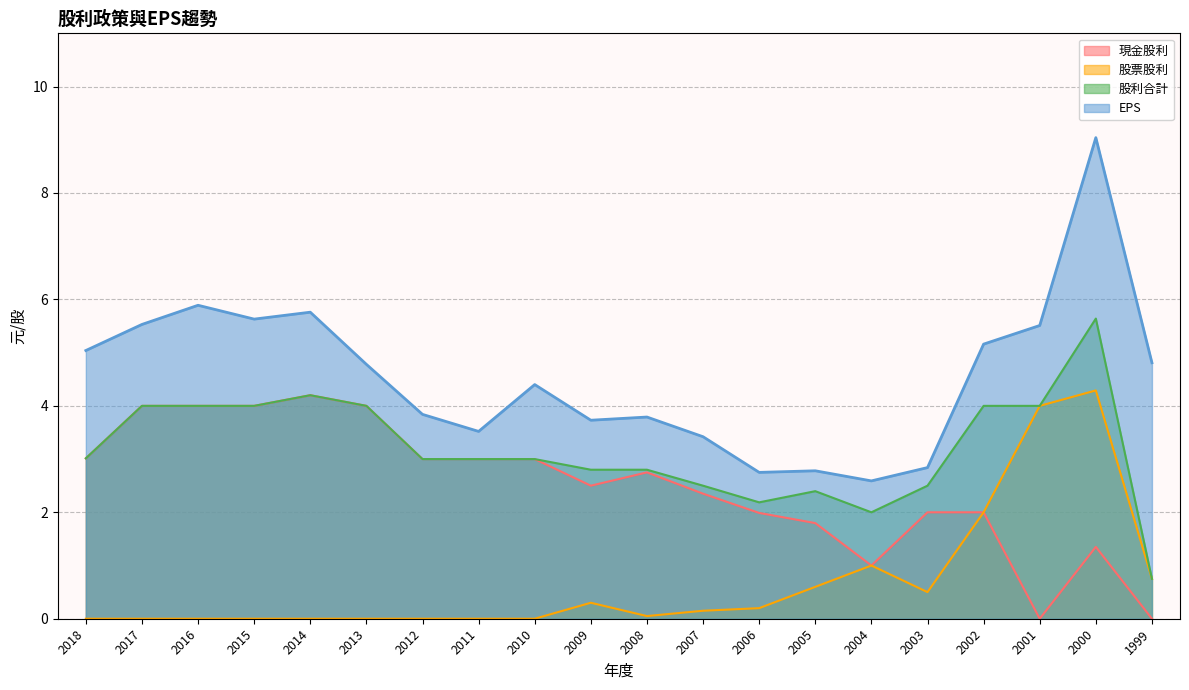

Which series has the largest total across all categories?

EPS